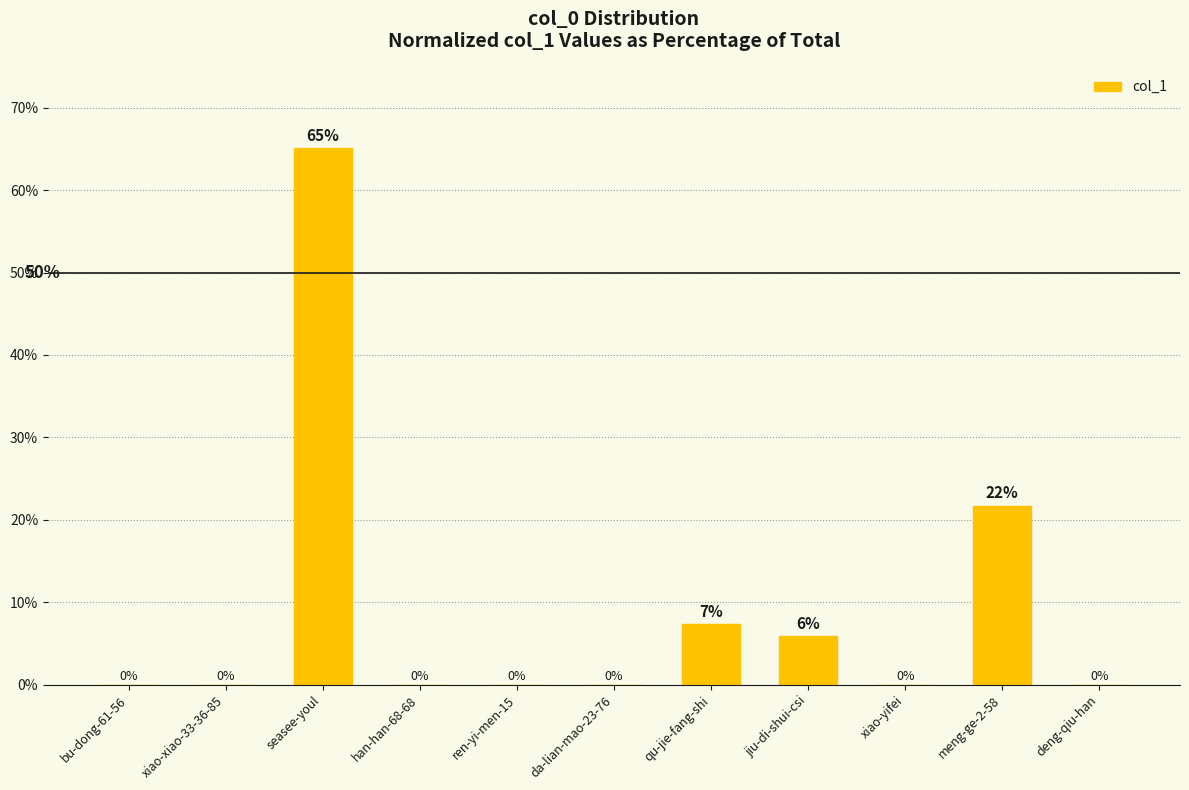

How many series are shown in this chart?

1